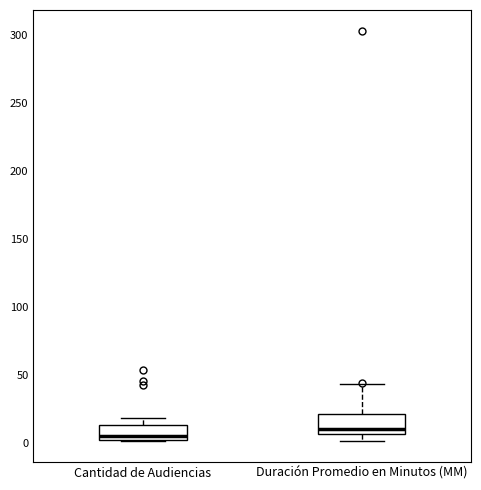

Which box has the highest median line?

Duración Promedio en Minutos (MM)